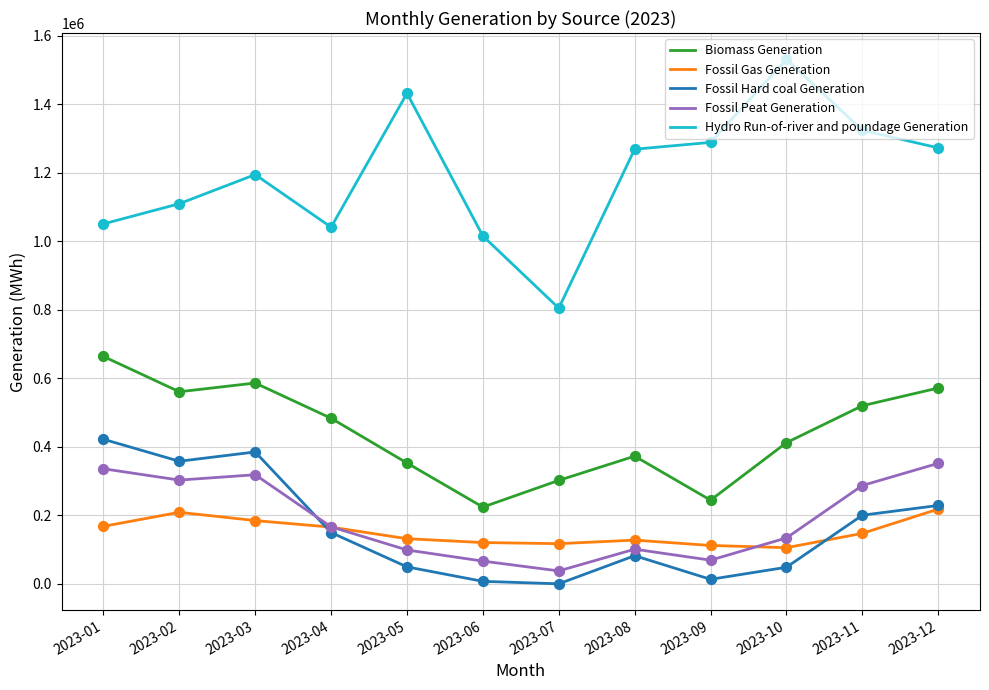

At how many categories does at least one series exceed 163839?

12